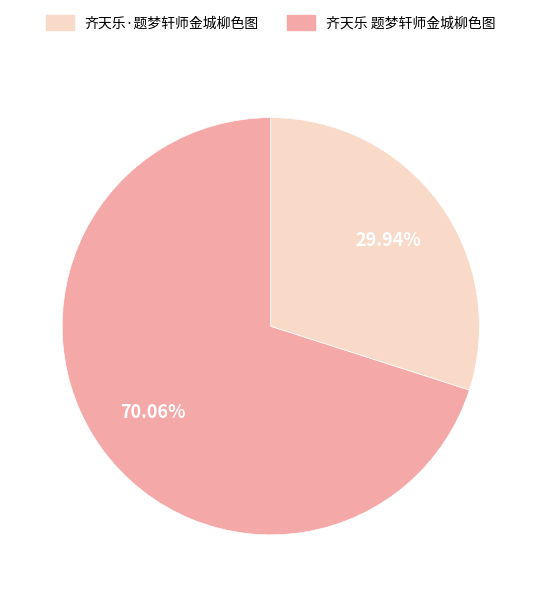

Is there a majority slice in this chart?

Yes